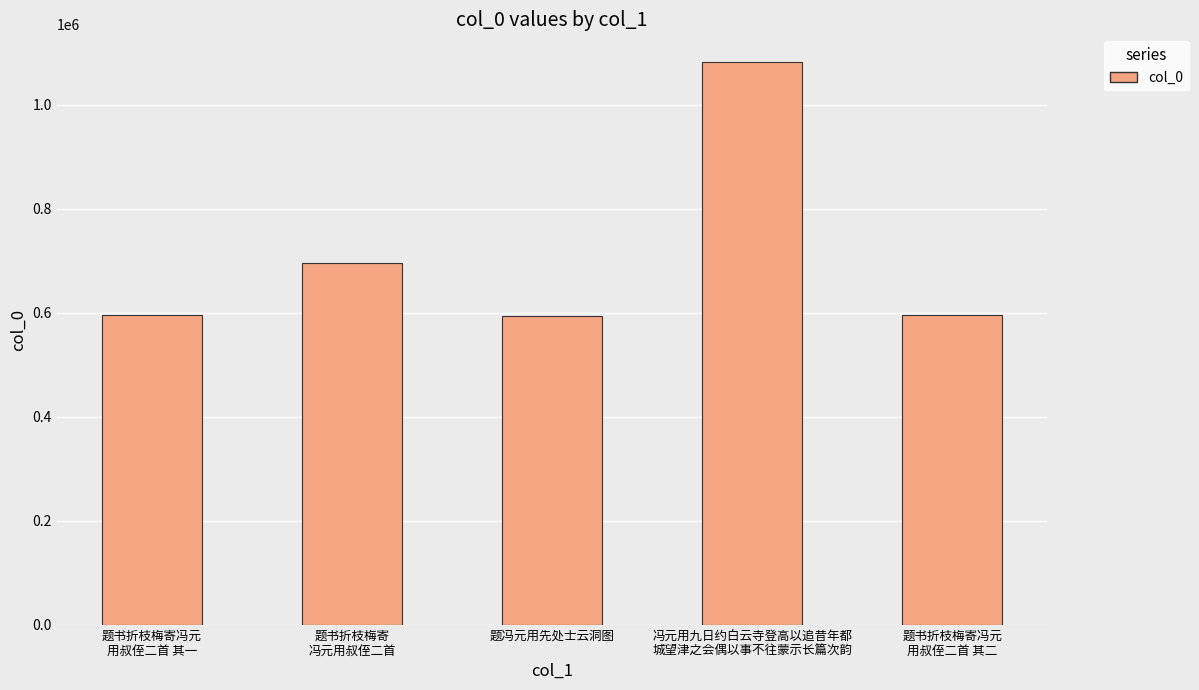

What is the average value?

711986